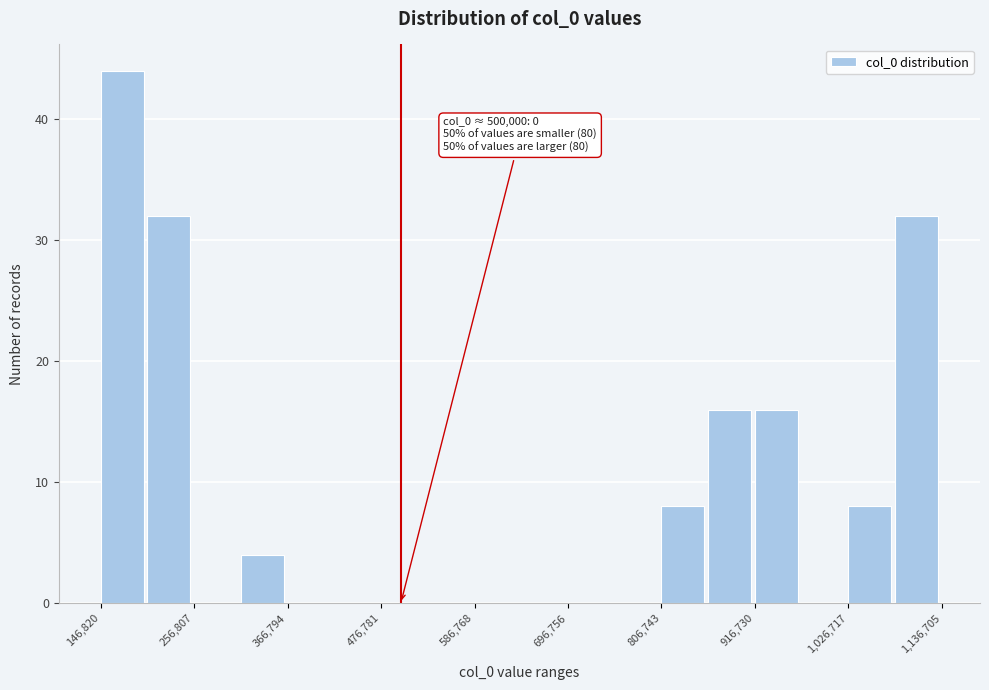

Read against the x-axis, roughly where is the centre of the tallest bar?

180000